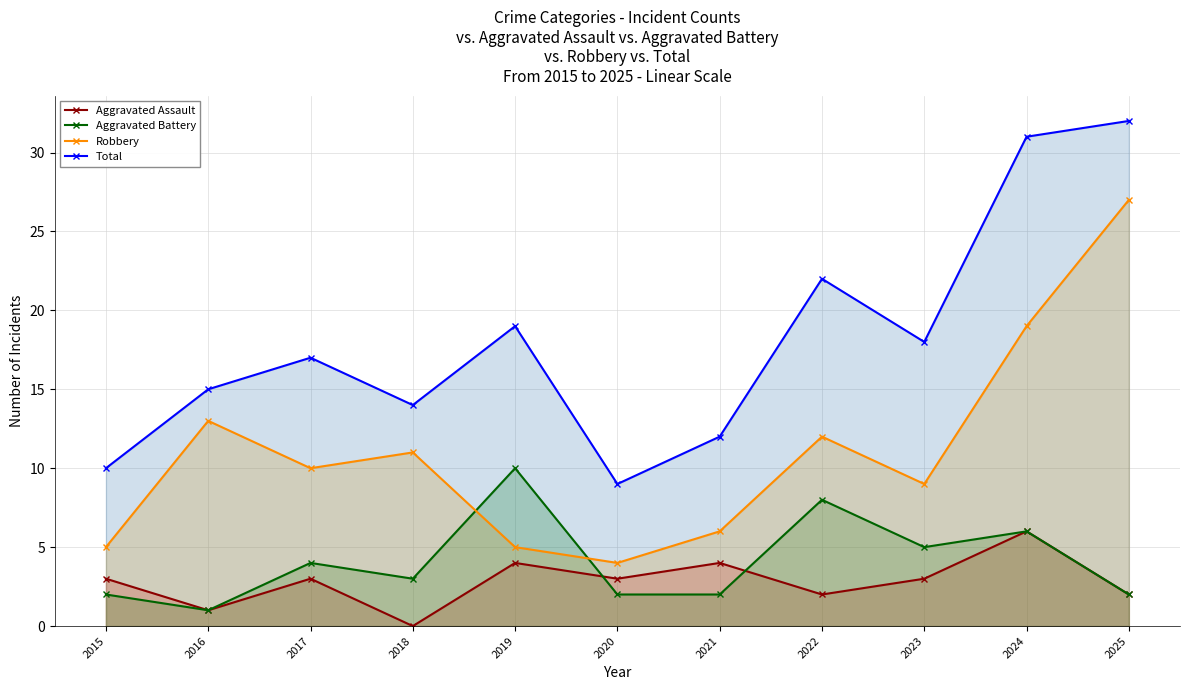

Reading left to right, list all the values displayed in this chart.

Aggravated Assault: 2015=3	2016=1	2017=3	2018=0	2019=4	2020=3	2021=4	2022=2	2023=3	2024=6	2025=2
Aggravated Battery: 2015=2	2016=1	2017=4	2018=3	2019=10	2020=2	2021=2	2022=8	2023=5	2024=6	2025=2
Robbery: 2015=5	2016=13	2017=10	2018=11	2019=5	2020=4	2021=6	2022=12	2023=9	2024=19	2025=27
Total: 2015=10	2016=15	2017=17	2018=14	2019=19	2020=9	2021=12	2022=22	2023=18	2024=31	2025=32